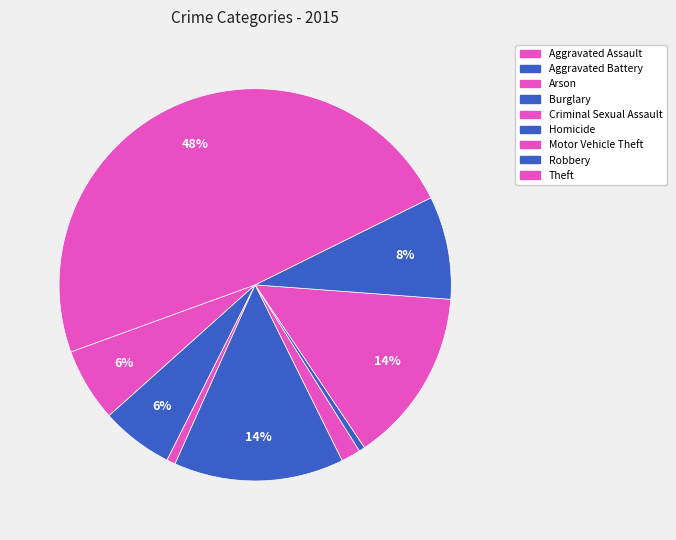

Does Homicide represent more than half of the total?

No